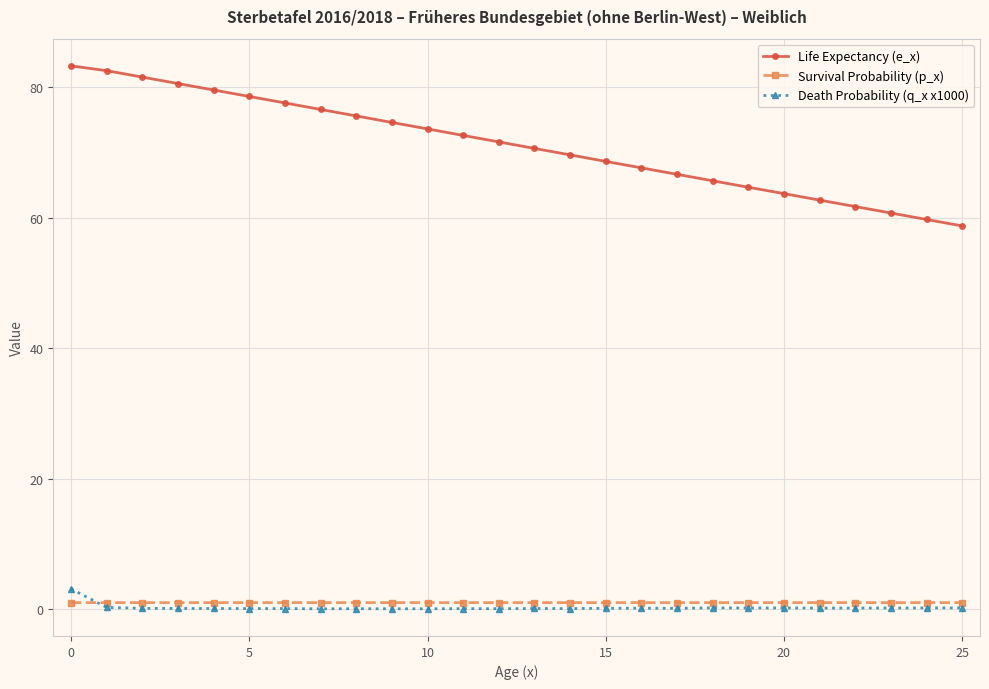

True or false: Death Probability (q_x x1000) has more than 0 interior local peaks.

True